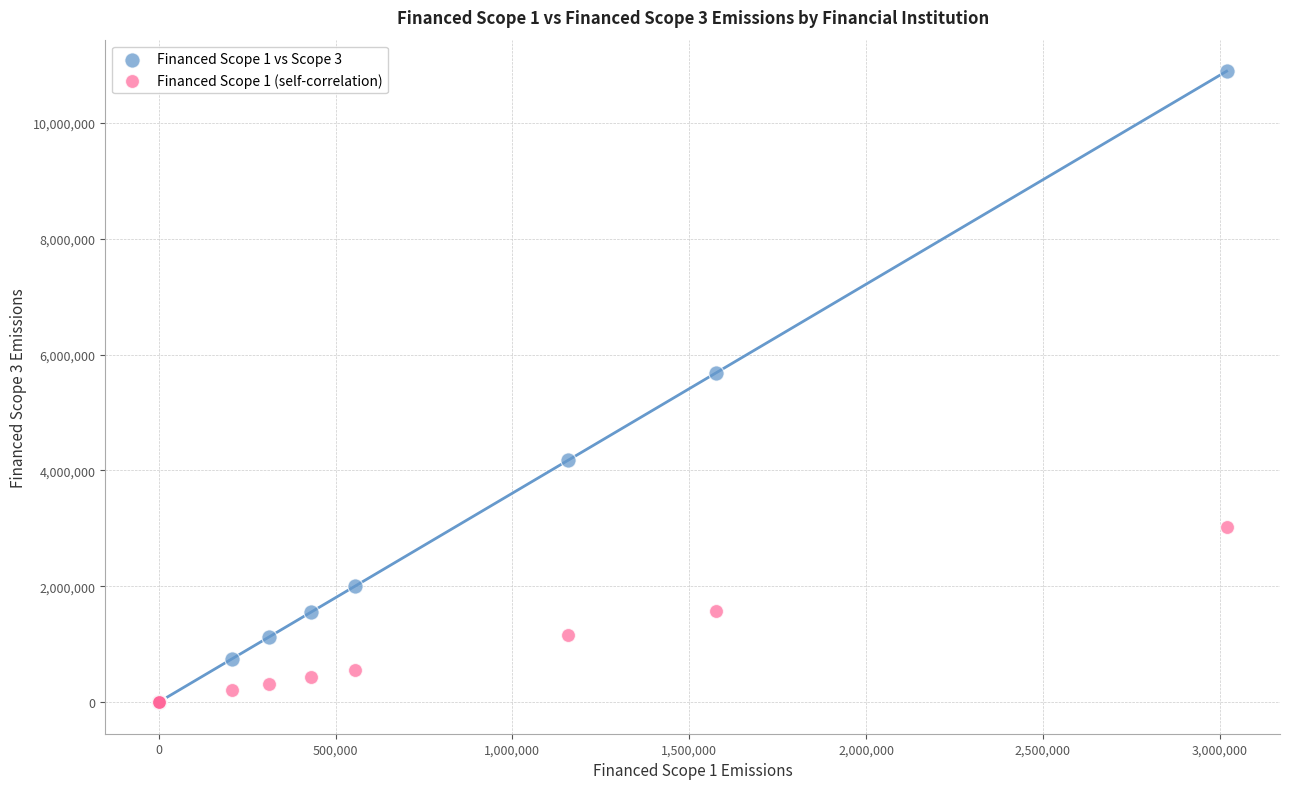

What are all the series names shown in the legend?

Financed Scope 1 vs Scope 3, Financed Scope 1 (self-correlation)